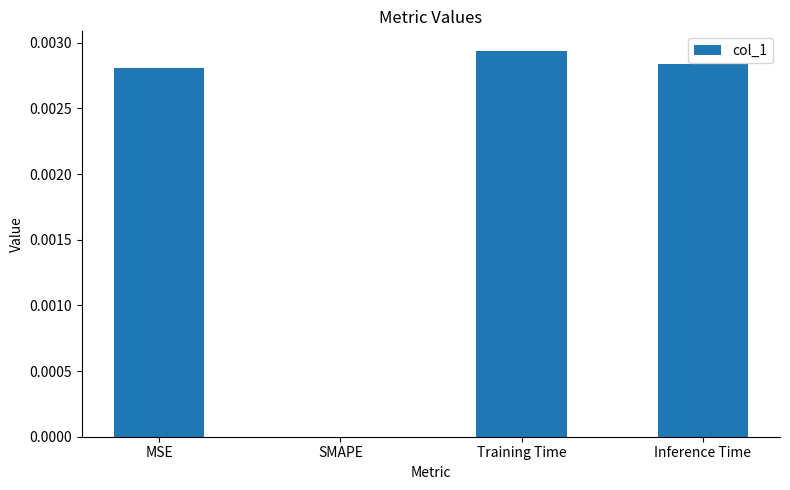

Is it true that the value at Training Time is 0.0?

True